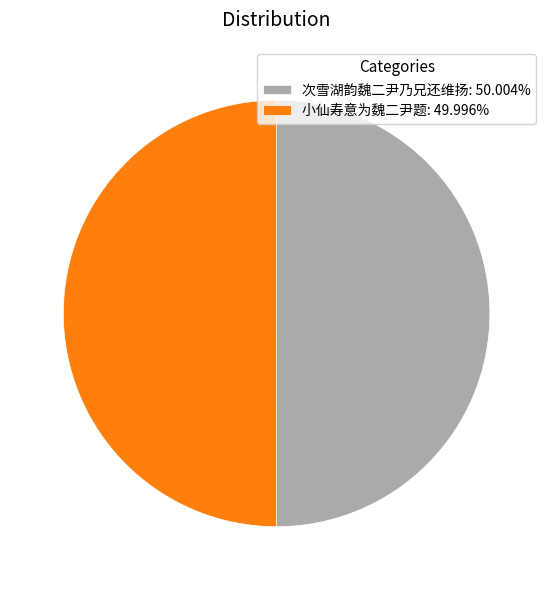

Is the sum of 次雪湖韵魏二尹乃兄还维扬 and 小仙寿意为魏二尹题 greater than half?

Yes